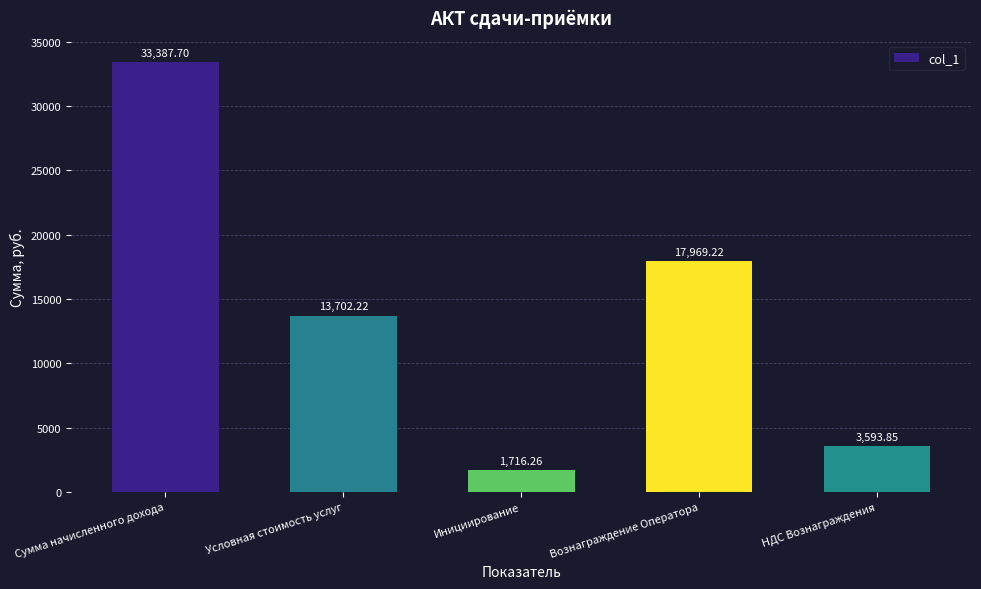

Are the bars horizontal?

No